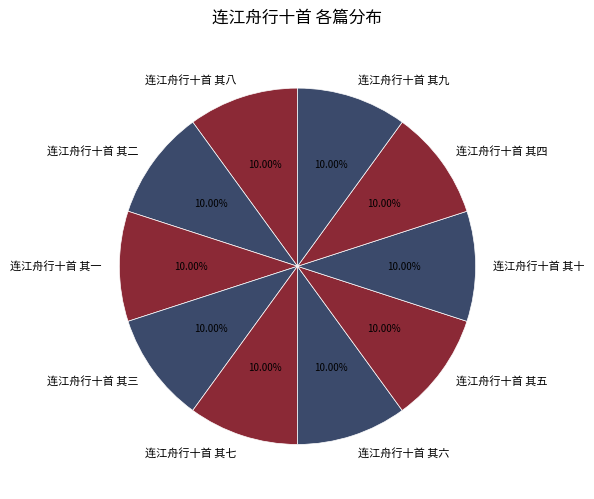

Is there any slice that represents more than half of the pie?

No